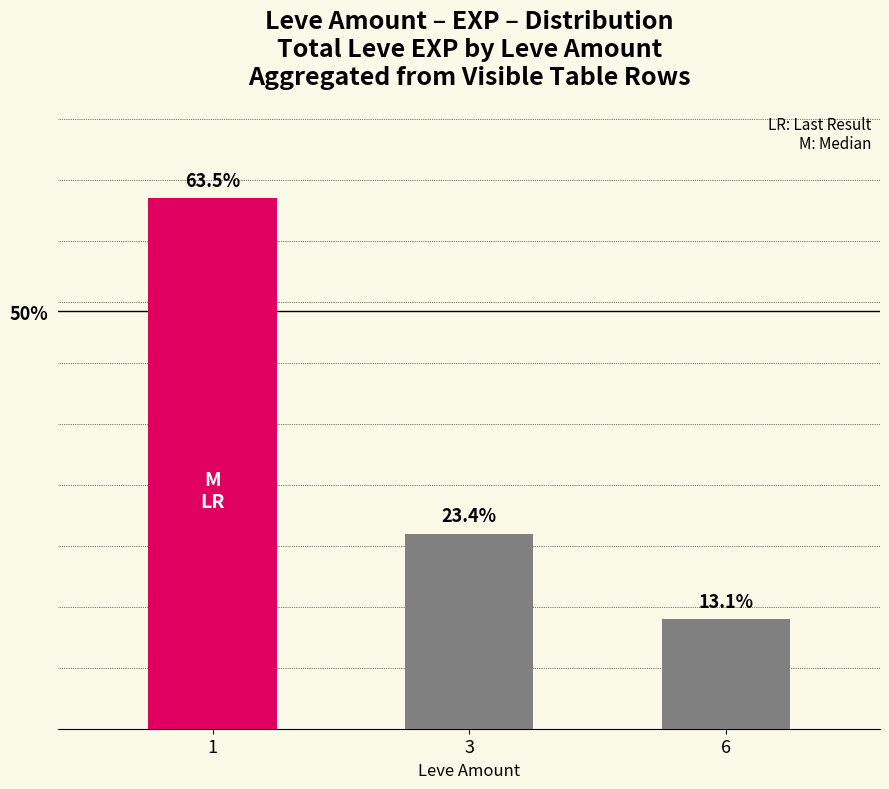

List the labels in order of value, largest first.

1, 3, 6